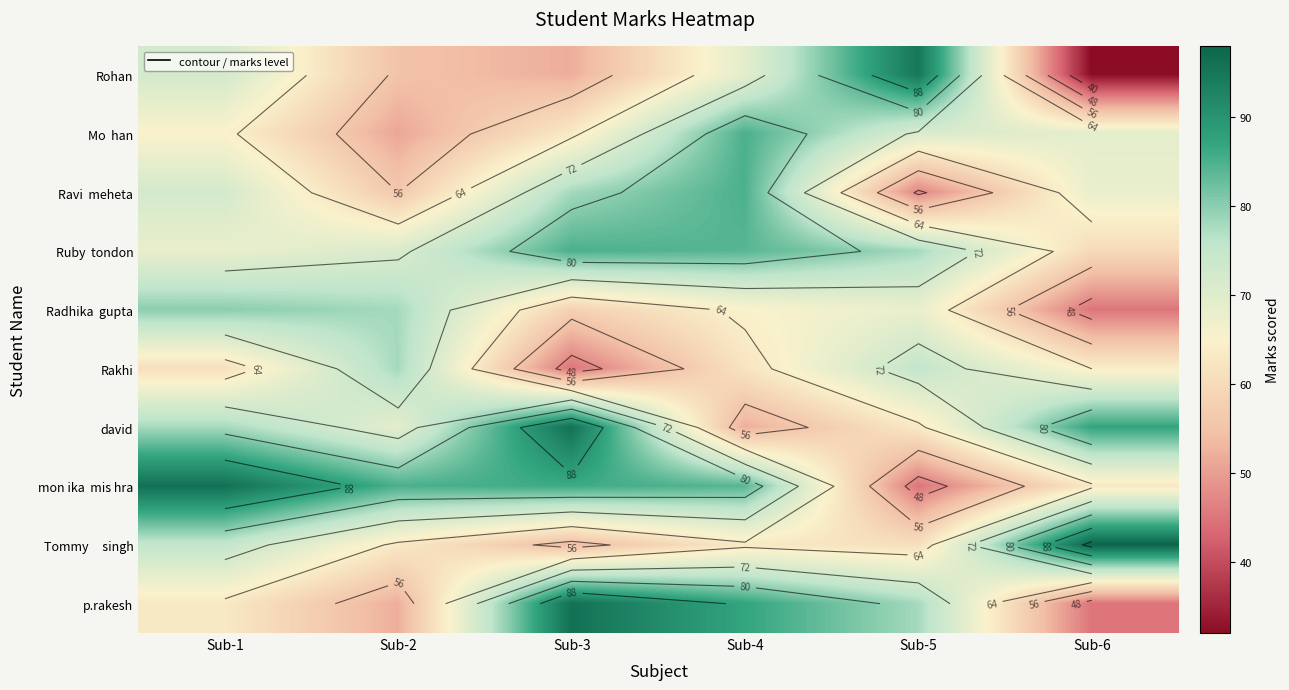

Between Sub-1 and Sub-6, which is larger?

Sub-1